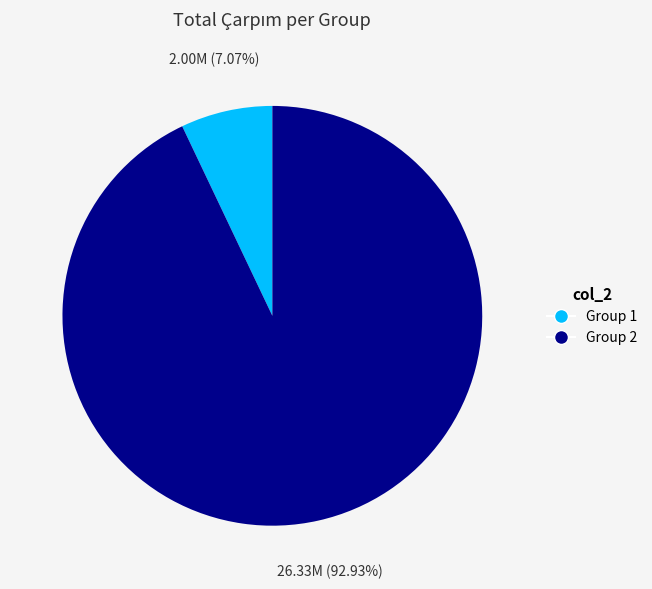

Combined, do Group 2 and Group 1 account for over 50%?

Yes